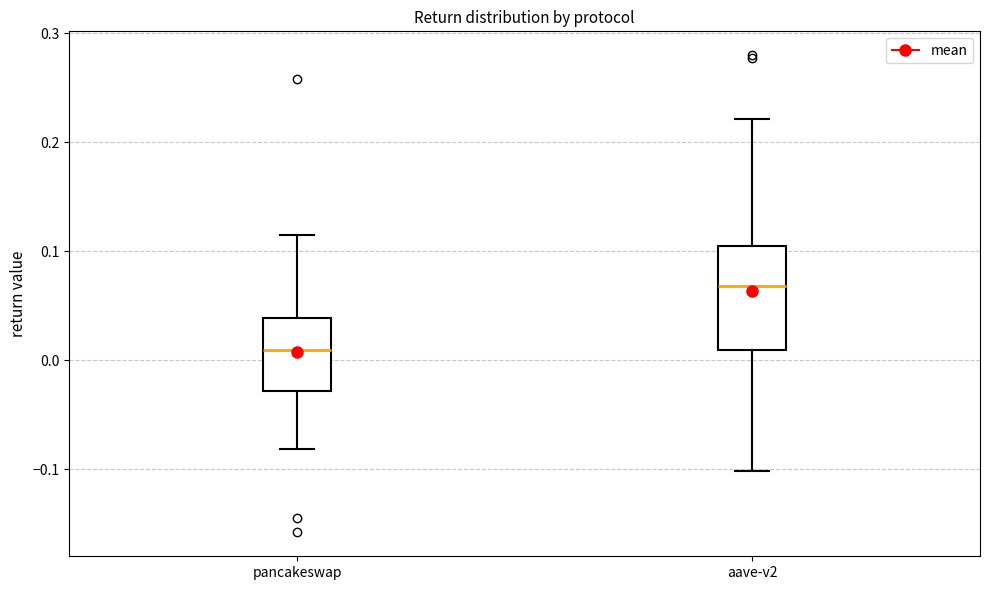

Reading left to right, transcribe this box plot: for each box, give where its median line is, the range the box spans, and where its two whiskers end, as read against the y-axis. The values are not printed on the chart, so give them approximately, as read against the axis.

pancakeswap: median 0.01, box -0.03 to 0.04, whiskers -0.08 to 0.12
aave-v2: median 0.07, box 0.01 to 0.10, whiskers -0.10 to 0.22